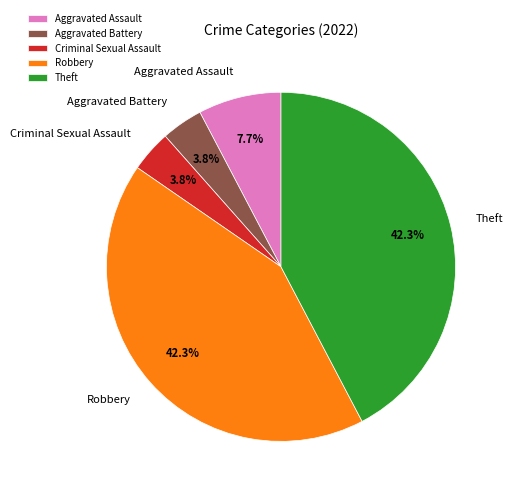

Does Criminal Sexual Assault represent more than half of the total?

No